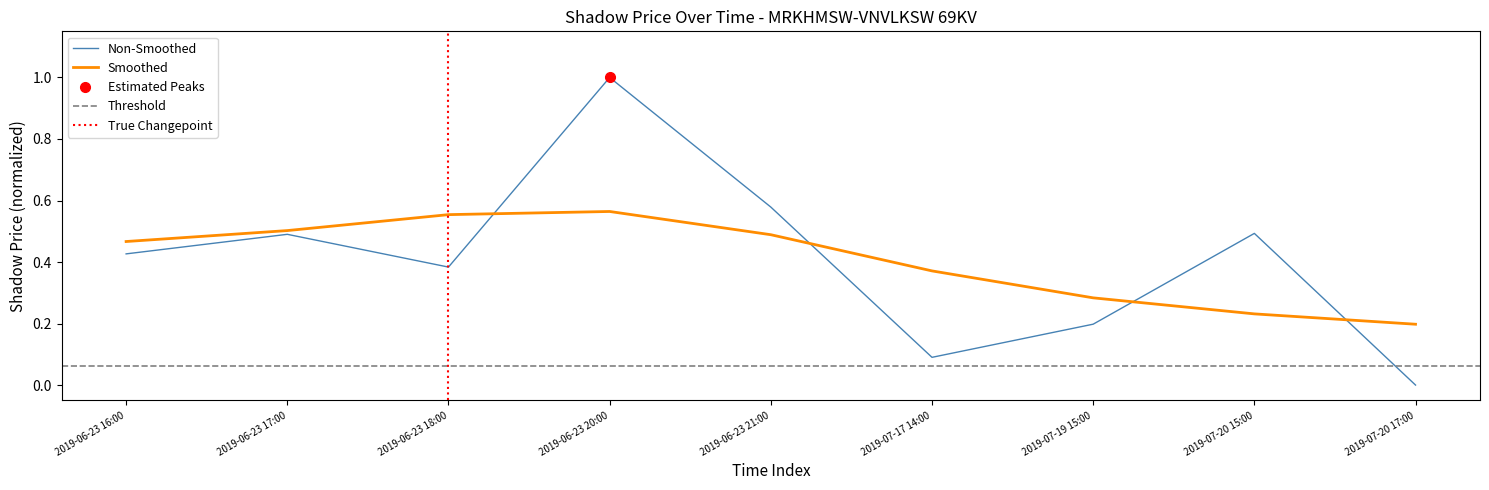

List the labels in order of value, largest first.

2019-06-23 20:00, 2019-06-23 21:00, 2019-07-20 15:00, 2019-06-23 17:00, 2019-06-23 16:00, 2019-06-23 18:00, 2019-07-19 15:00, 2019-07-17 14:00, 2019-07-20 17:00